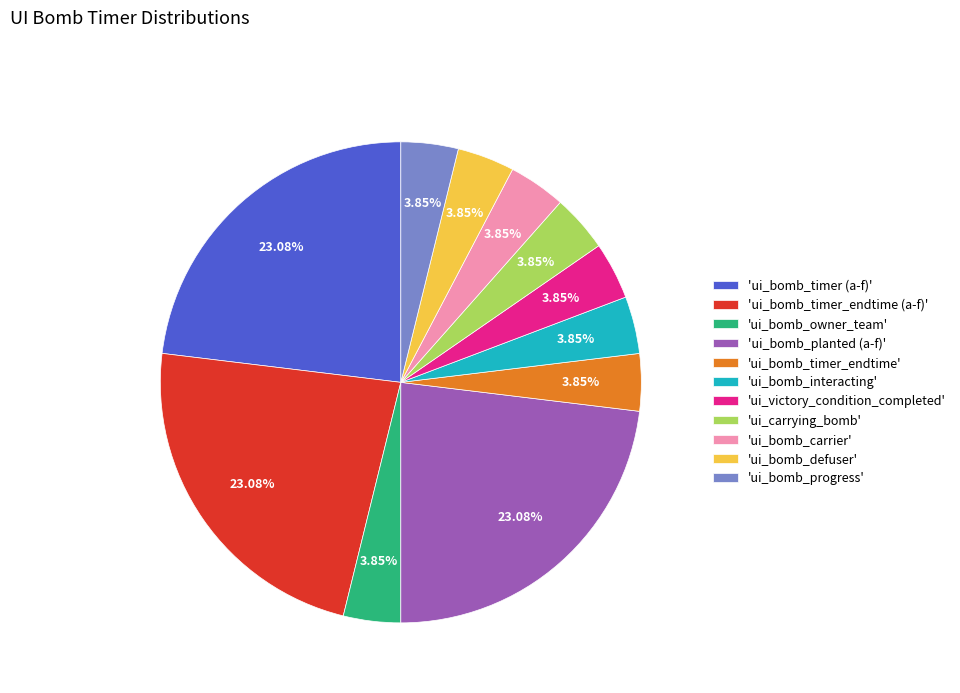

Combined, do 'ui_bomb_owner_team' and 'ui_bomb_timer (a-f)' account for over 50%?

No